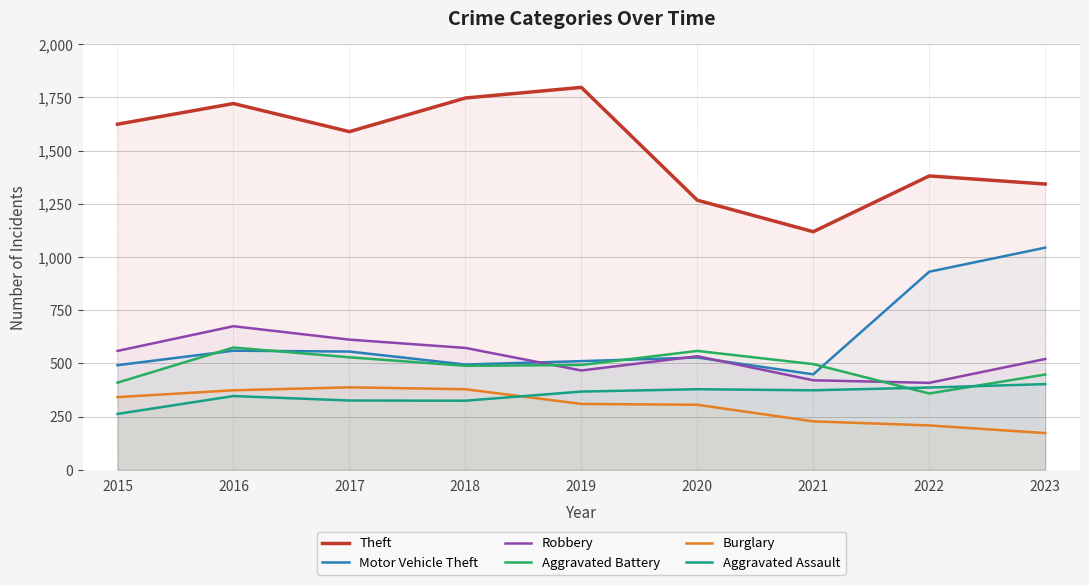

Count the number of categories in the chart.

9